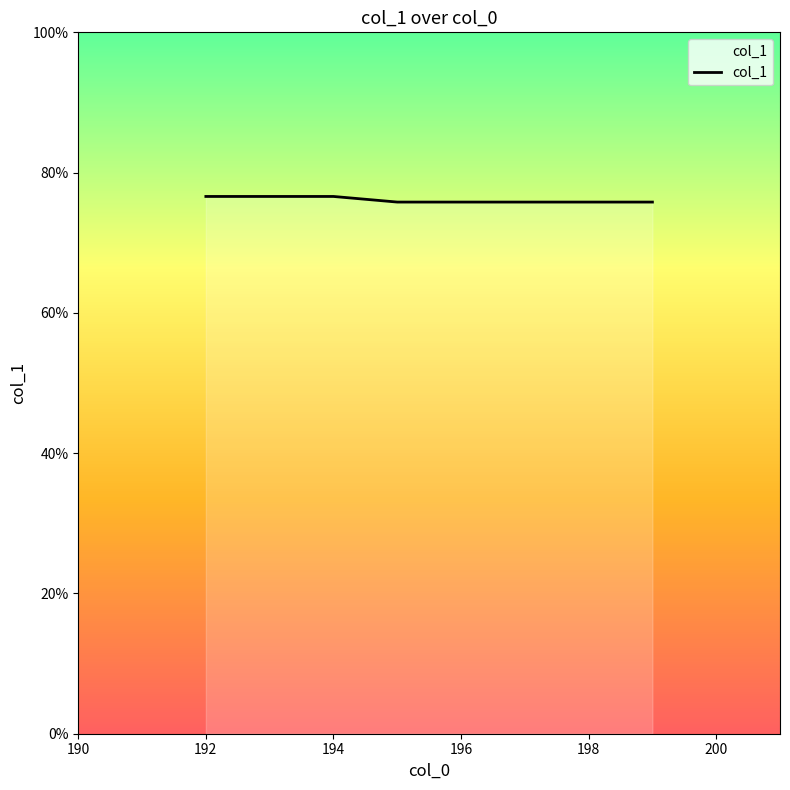

What is the minimum value shown in the chart?

75.8